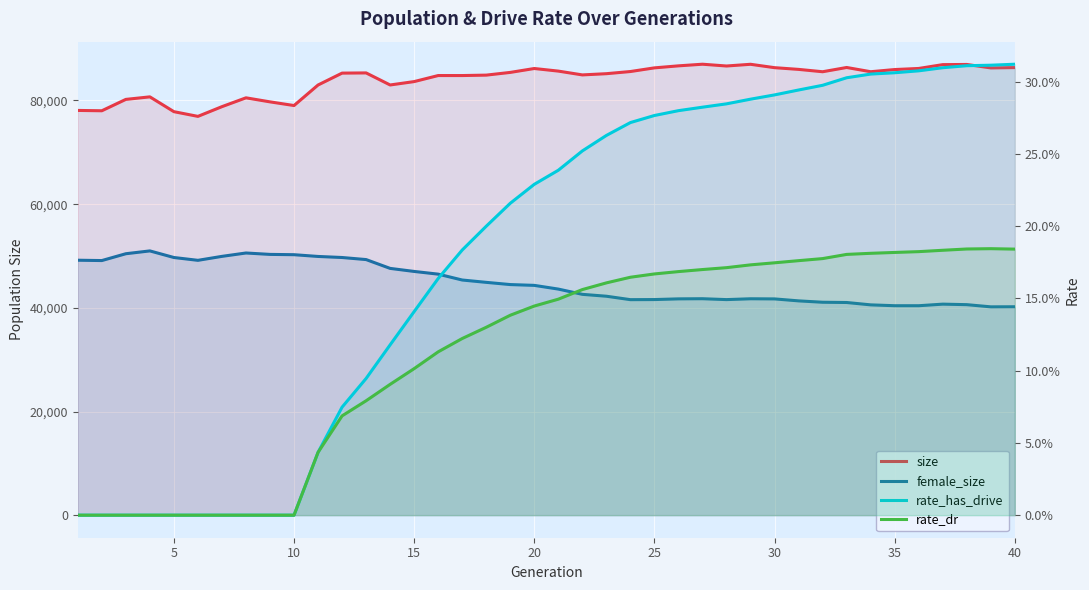

The rate_has_drive series shows 0.1 at 15. True or false?

False